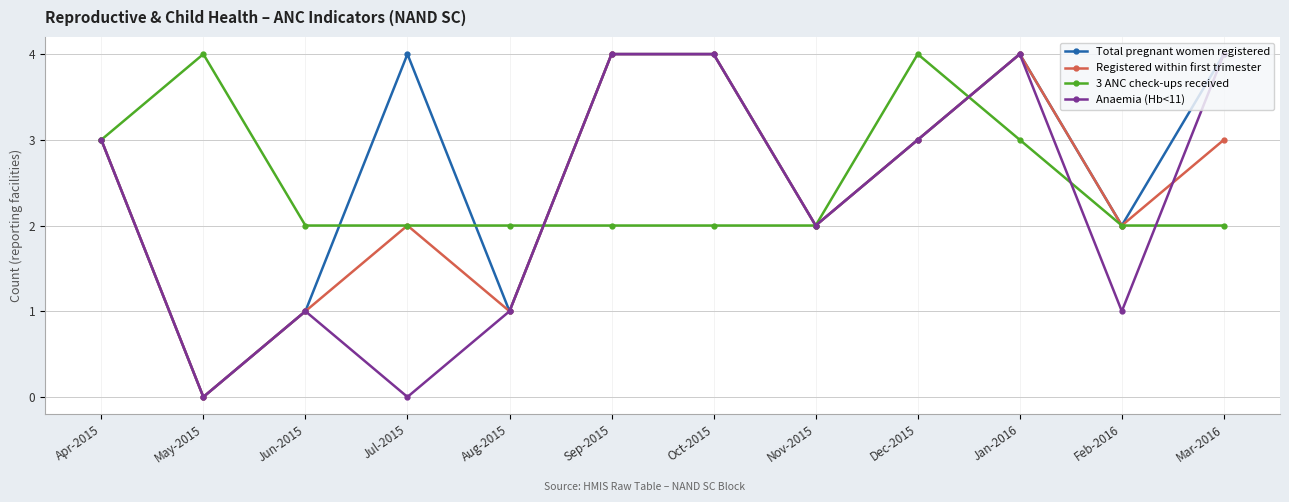

What is the sum of all Total pregnant women registered values?

32